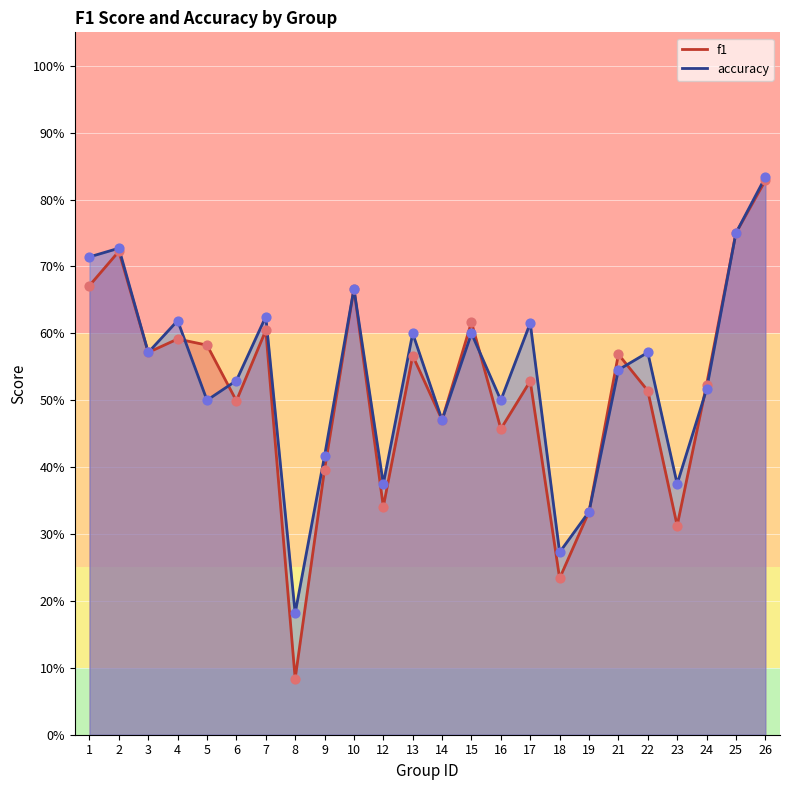

What is the total value across all series at 19?

0.7